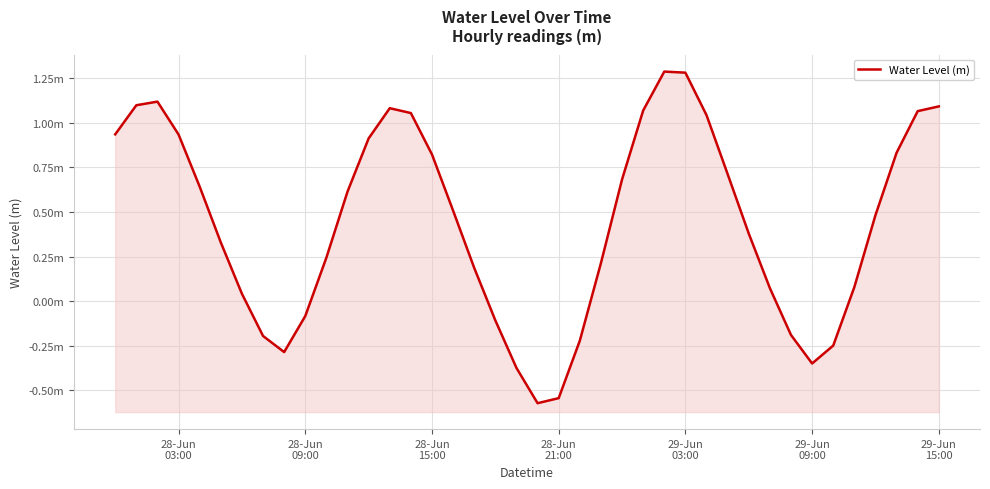

How many interior local peaks (higher than both neighbors) does the data have?

3